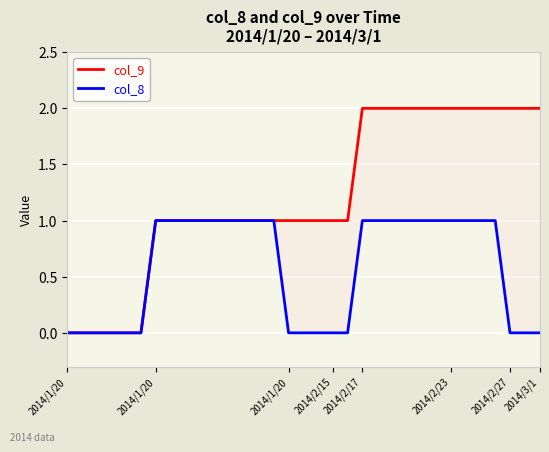

What is the total value across all series at 12?

2